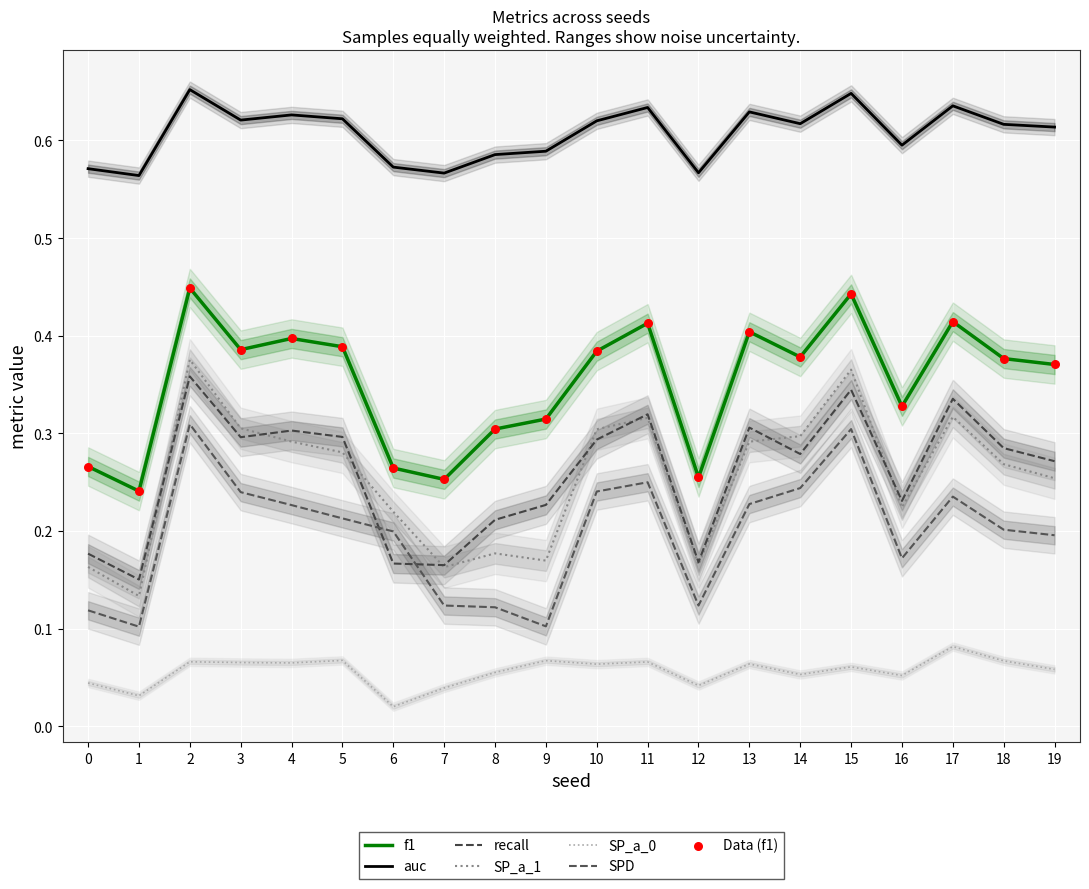

Which series has the largest total across all categories?

auc